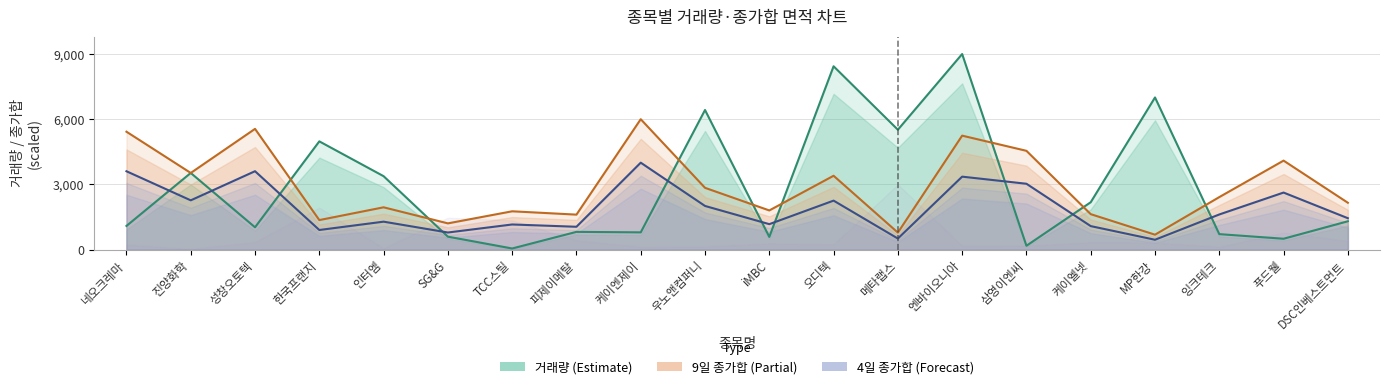

List the labels in order of 9일 종가합 (Partial) value, largest first.

케이엔제이, 성창오토텍, 네오크레마, 엔바이오니아, 삼영이엔씨, 푸드웰, 진양화학, 오디텍, 우노앤컴퍼니, 잉크테크, DSC인베스트먼트, 인터엠, iMBC, TCC스틸, 케이엘넷, 피제이메탈, 한국프랜지, SG&G, 메타랩스, MP한강